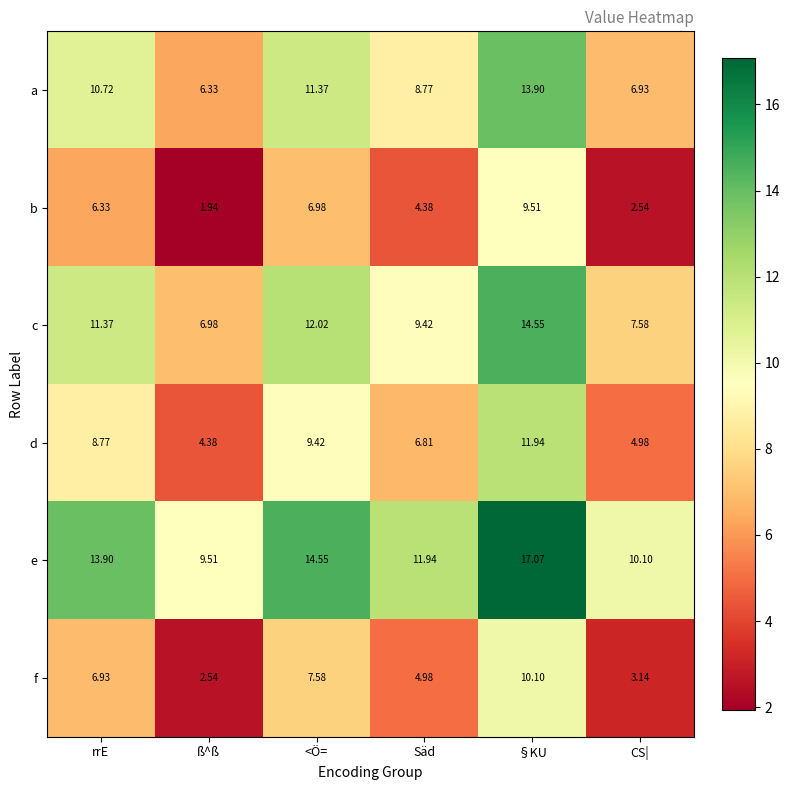

What is the maximum value shown in the chart?

17.1